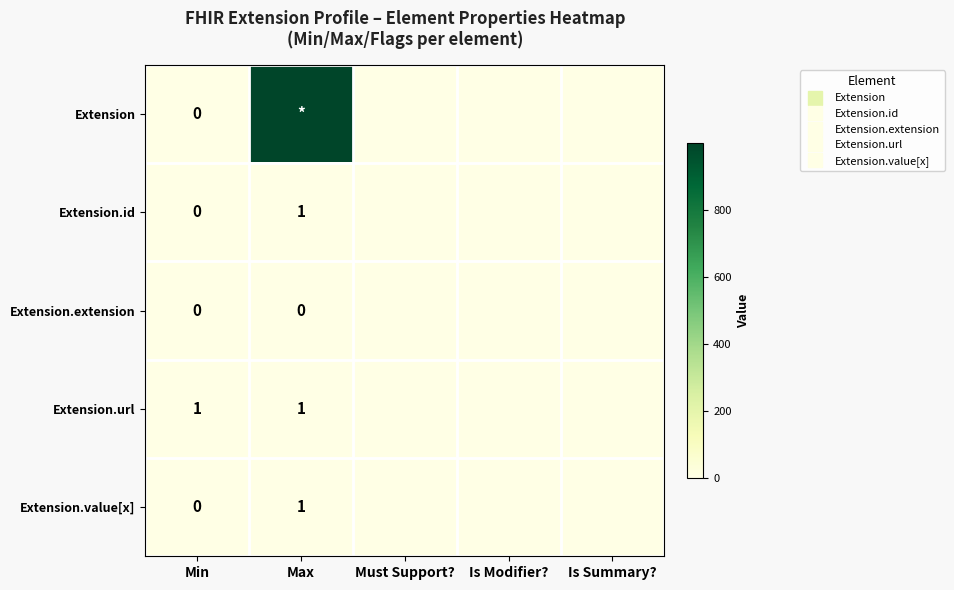

Which series has the largest total across all categories?

Extension